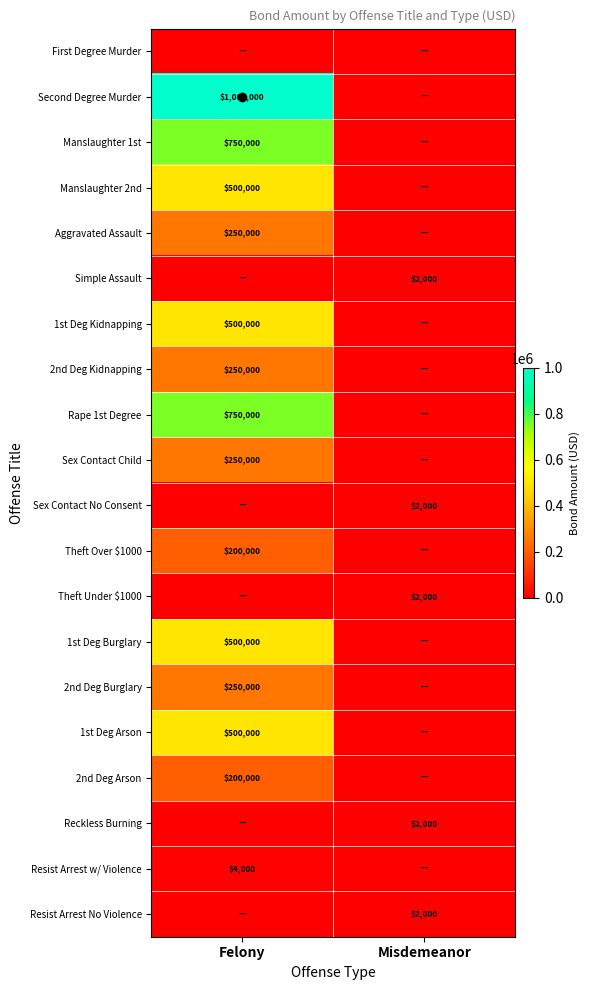

Which series changed the most between Felony and Misdemeanor?

Second Degree Murder